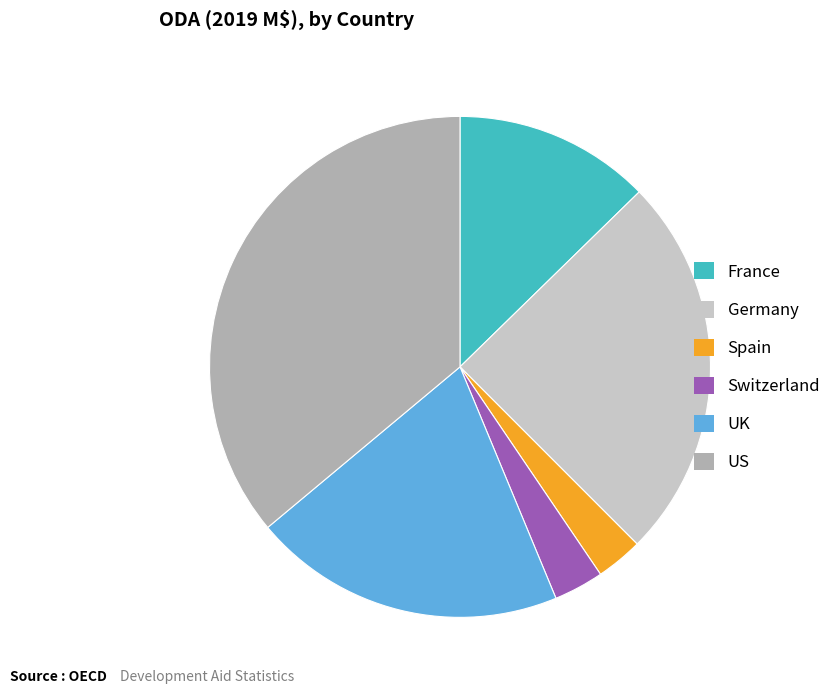

What is the largest slice in the pie chart?

US